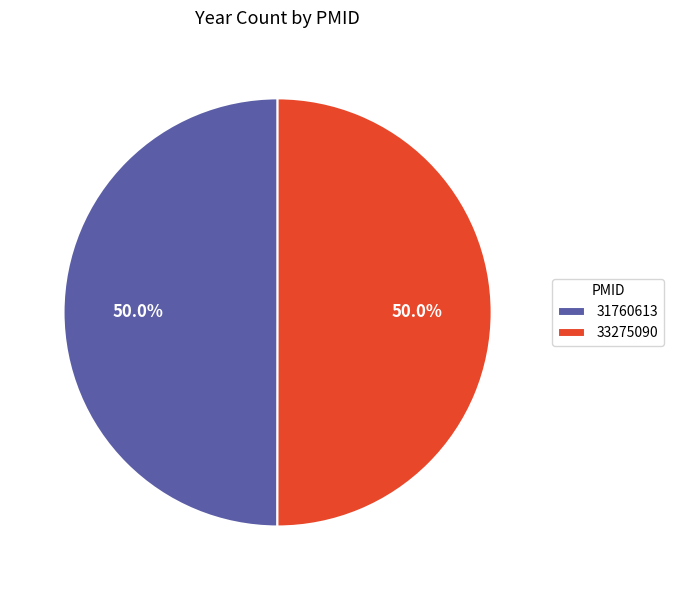

Combined, do 31760613 and 33275090 account for over 50%?

Yes